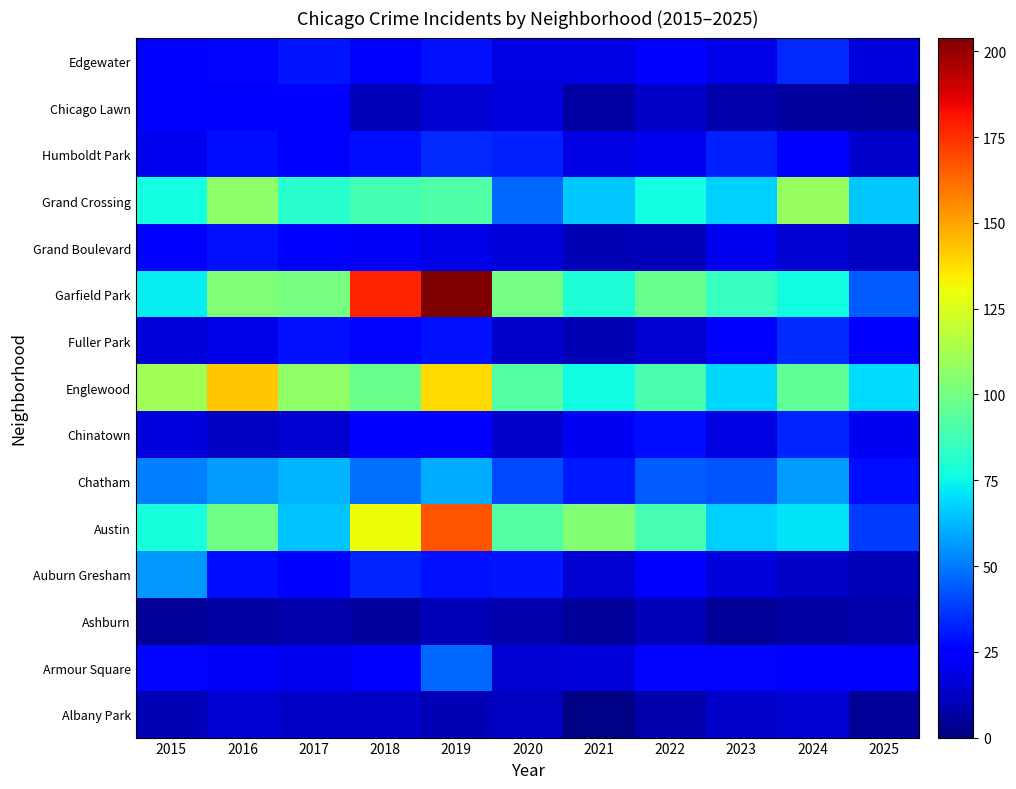

What is the total value across all series at 2023?

514